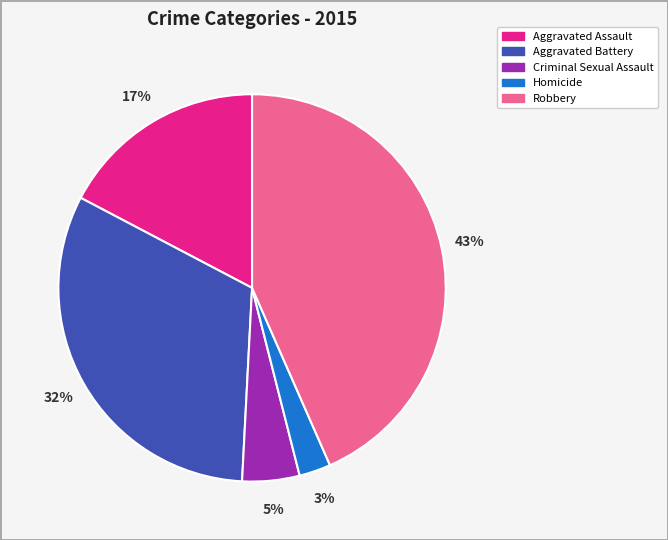

What is the ratio of the value at Aggravated Battery to the value at Robbery?

0.7